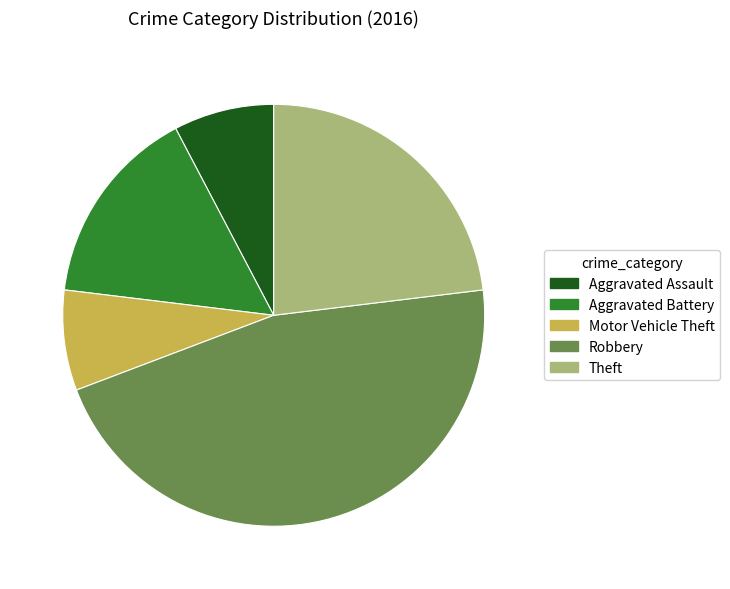

How many slices are in this pie chart?

5